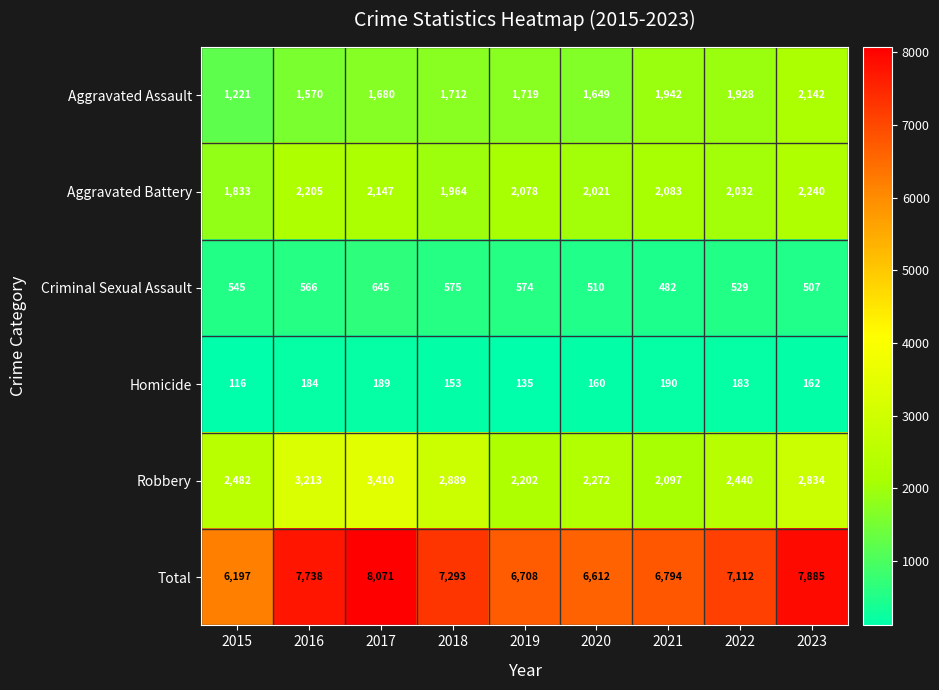

What is the difference between the maximum and second lowest values in the Homicide series?

55